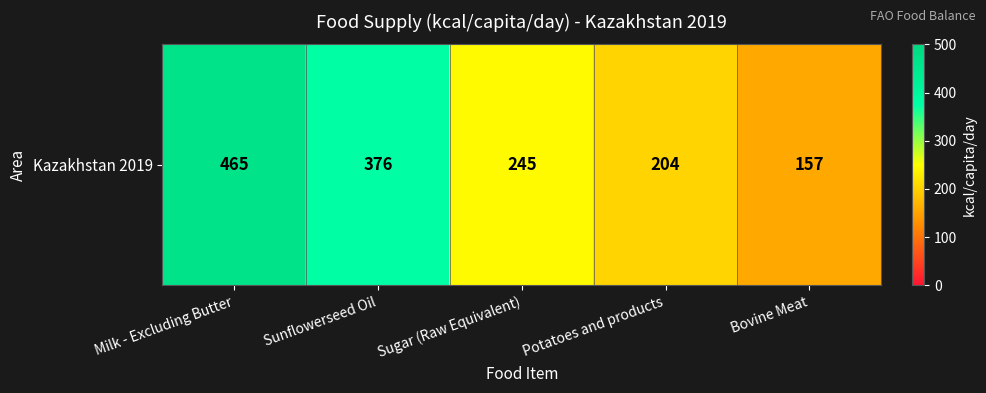

Rank the categories by value from lowest to highest.

Bovine Meat, Potatoes and products, Sugar (Raw Equivalent), Sunflowerseed Oil, Milk - Excluding Butter